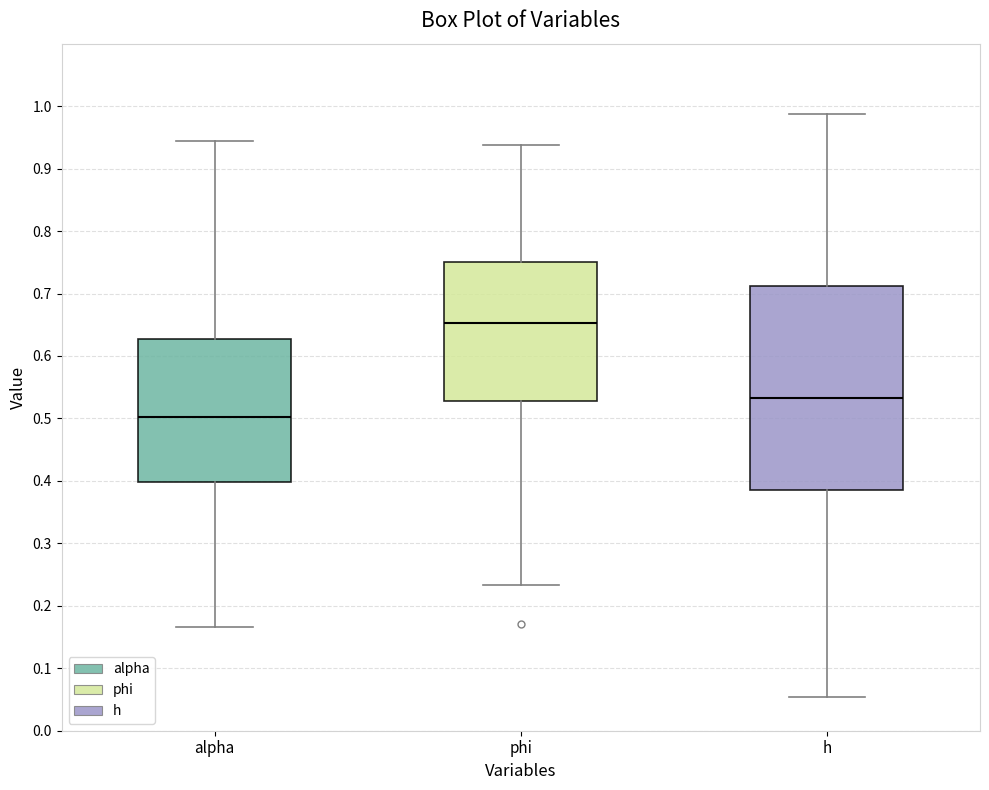

Reading left to right, read every box against the y-axis: the position of its median line, the range the box covers, and the ends of its whiskers. The values are not printed on the chart, so give them approximately, as read against the axis.

alpha: median 0.50, box 0.40 to 0.63, whiskers 0.17 to 0.94
phi: median 0.65, box 0.53 to 0.75, whiskers 0.23 to 0.94
h: median 0.53, box 0.39 to 0.71, whiskers 0.05 to 0.99